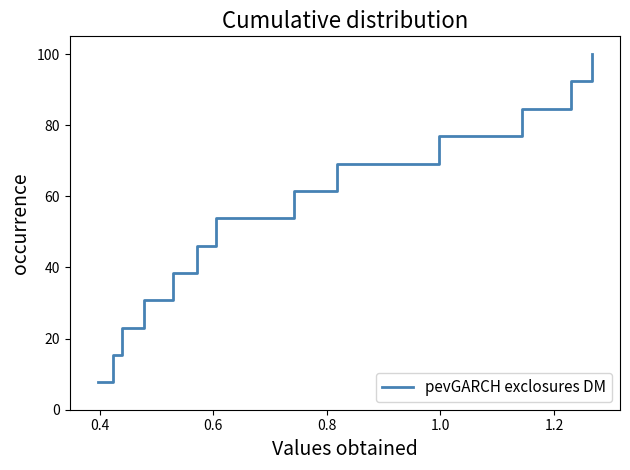

What is the maximum value shown in the chart?

100.0